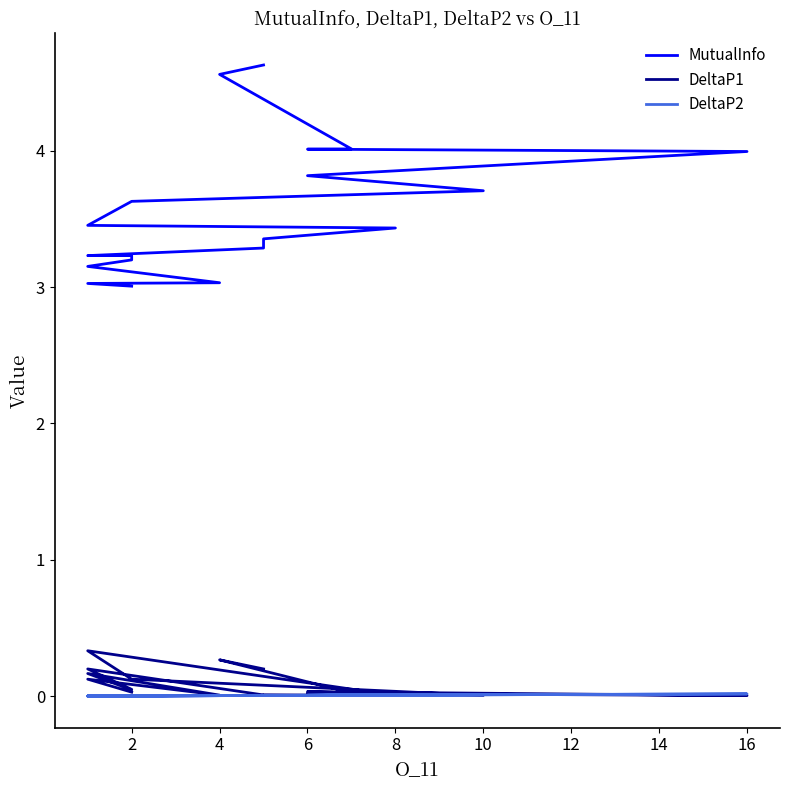

What is the total value across all series at 10?

3.7